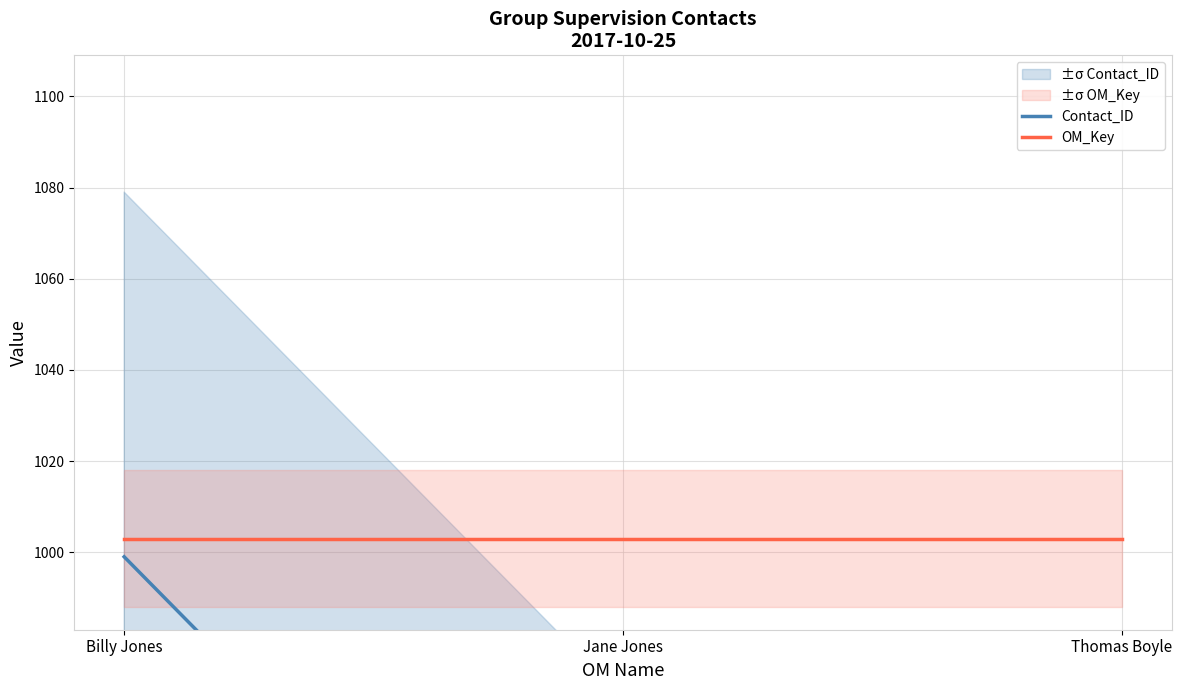

True or false: Contact_ID has a value of 888 at Jane Jones.

True